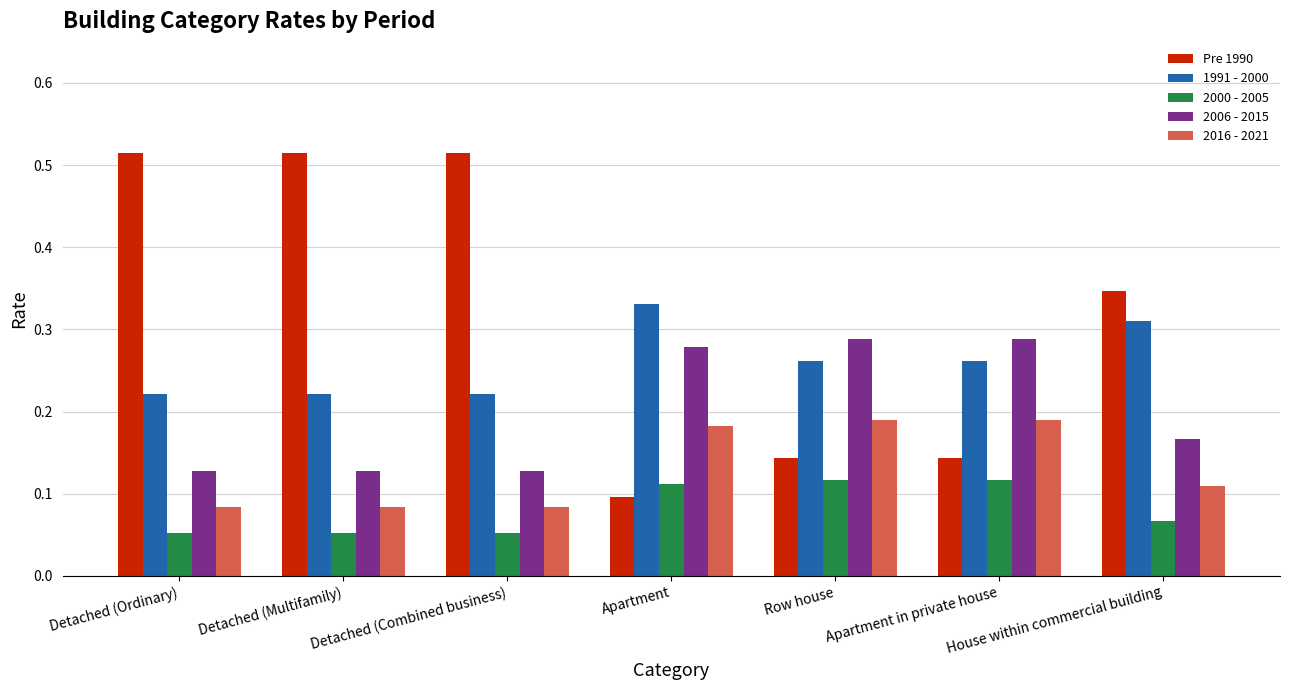

Which series has the largest range (max minus min)?

Pre 1990